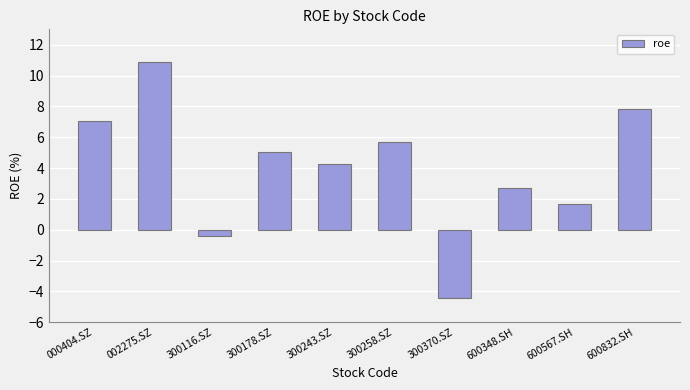

List the labels in order of value, smallest first.

300370.SZ, 300116.SZ, 600567.SH, 600348.SH, 300243.SZ, 300178.SZ, 300258.SZ, 000404.SZ, 600832.SH, 002275.SZ